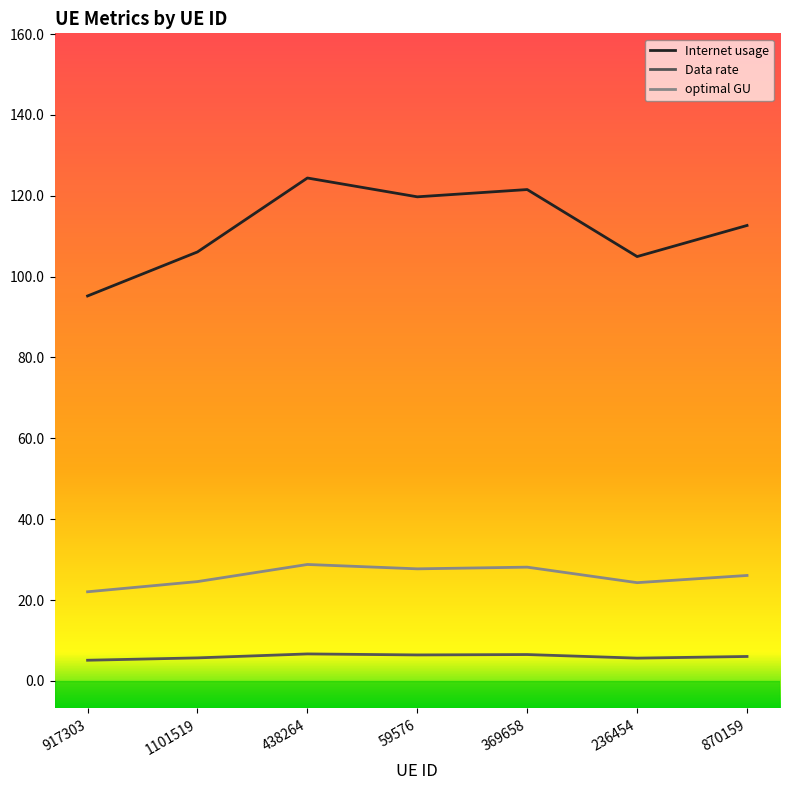

What value does the Internet usage series have at 870159?

112.7